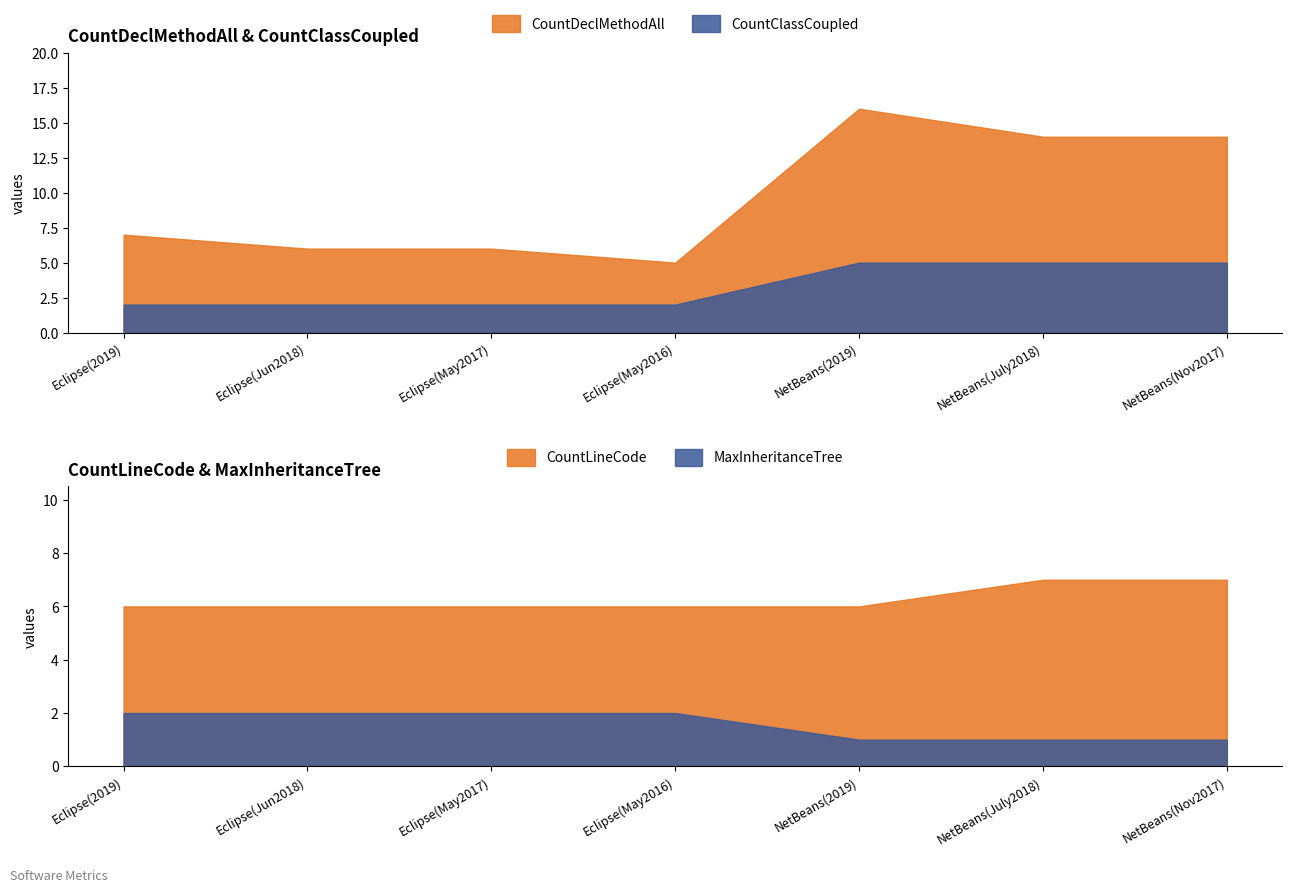

The CountDeclMethodAll series shows 14 at NetBeans(July2018). True or false?

True